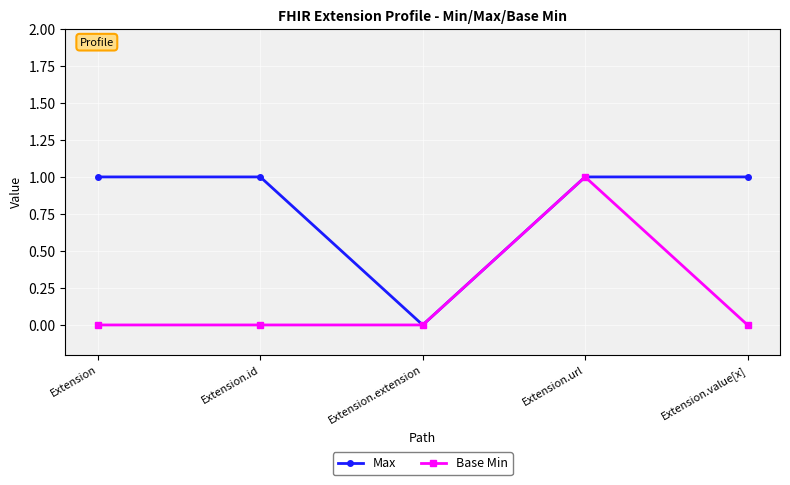

Between Extension and Extension.url, which series saw the biggest shift?

Base Min